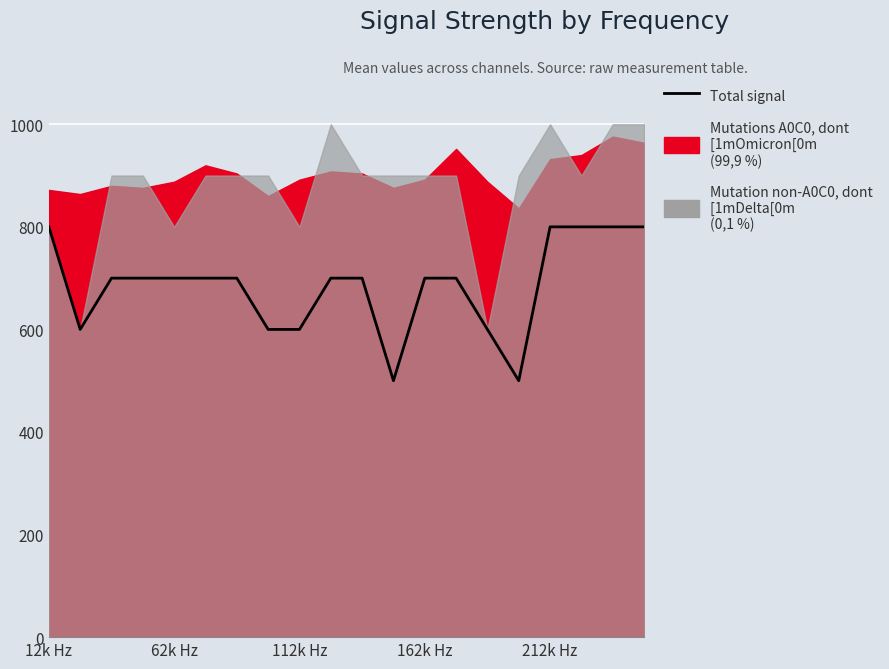

What is the minimum value shown in the chart?

500